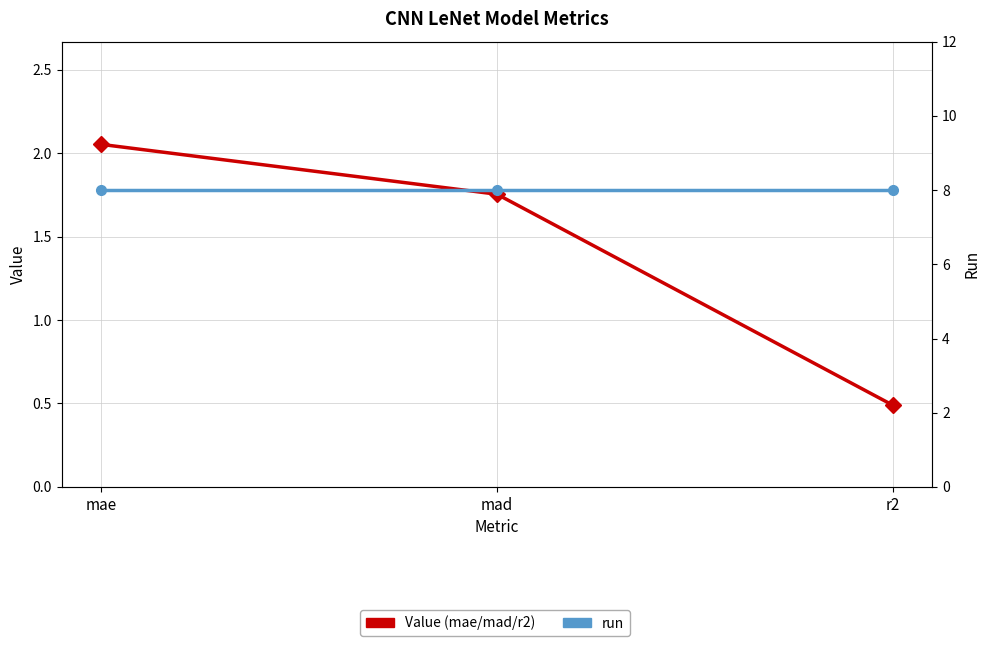

Which series has the widest spread of values?

Value